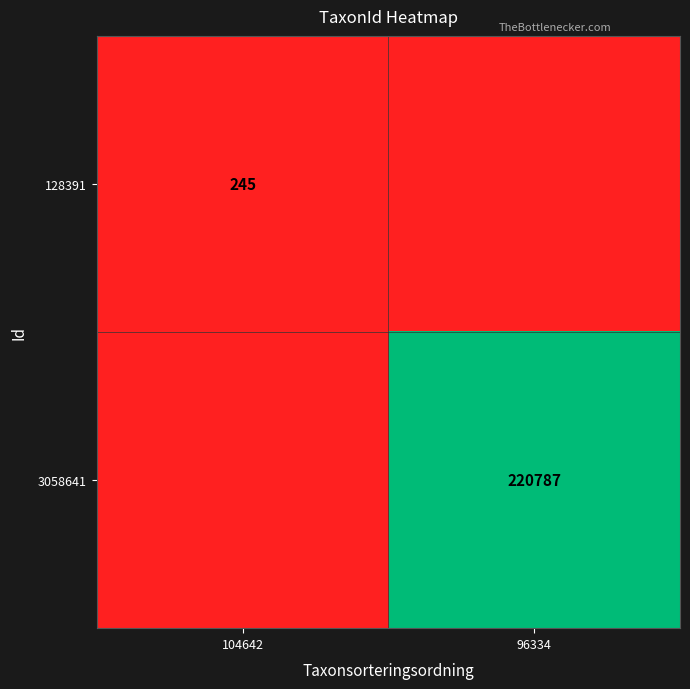

True or false: 3058641 has a value of 220787 at 96334.

True